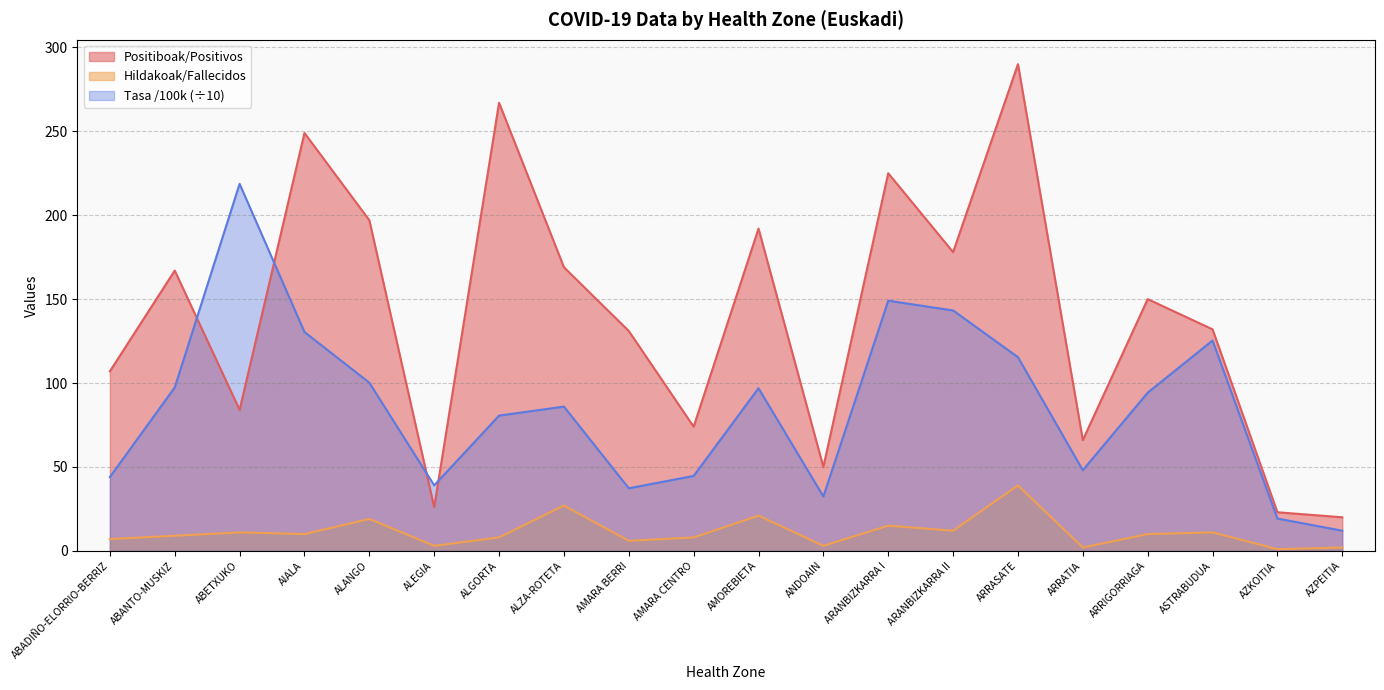

List the series in order of their overall mean, lowest first.

Hildakoak/Fallecidos, Tasa /100k (÷10), Positiboak/Positivos